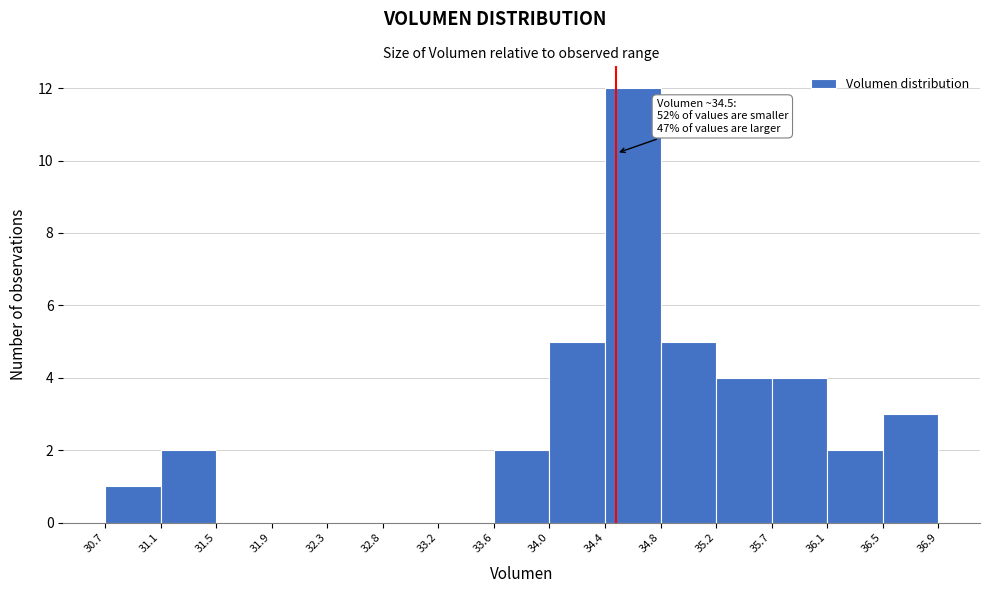

Over which range of the x-axis is the bar tallest?

34.4 to 34.8